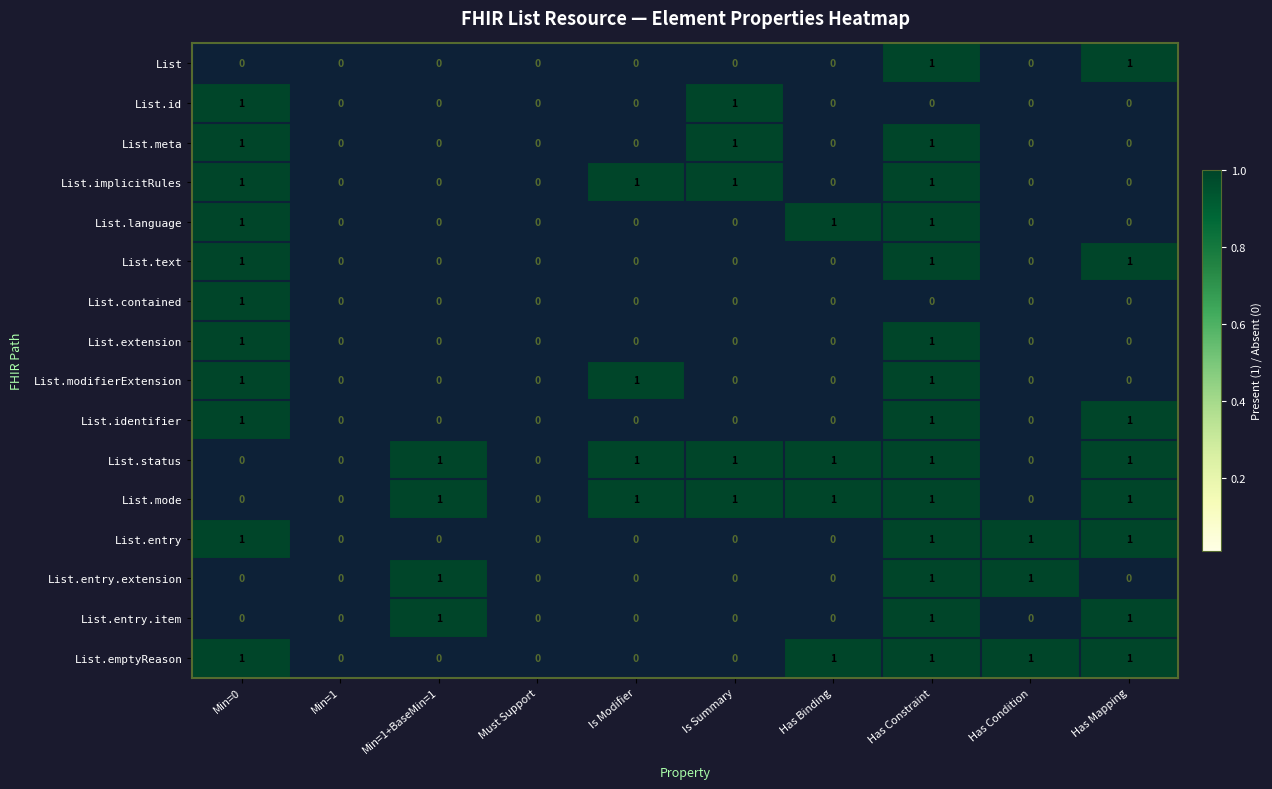

At which category is the sum across all series the highest?

Has Constraint